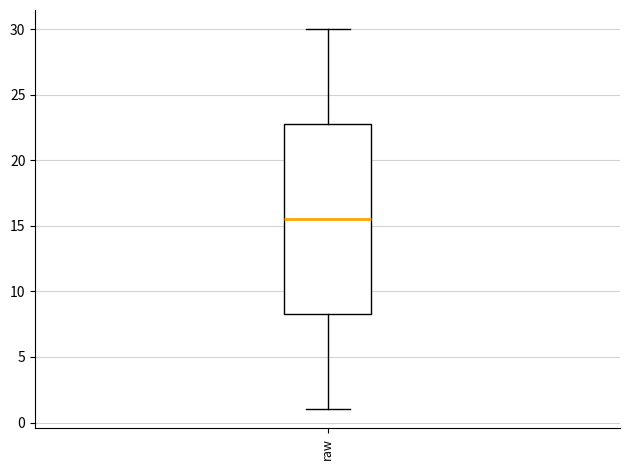

Read this box plot against the y-axis: the position of the median line, the range covered by the box, and the ends of both whiskers. The values are not printed on the chart, so give them approximately, as read against the axis.

median 15.5, box 8.5 to 23.0, whiskers 1.0 to 30.0